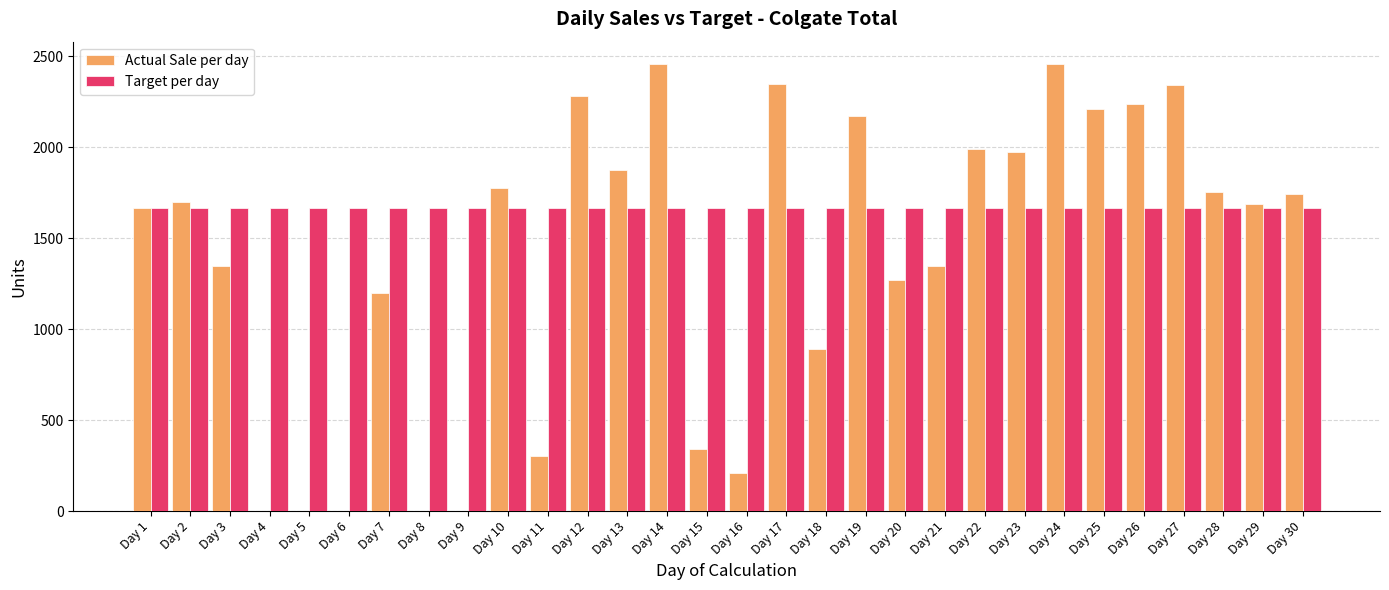

What is the maximum value for Target per day?

1667